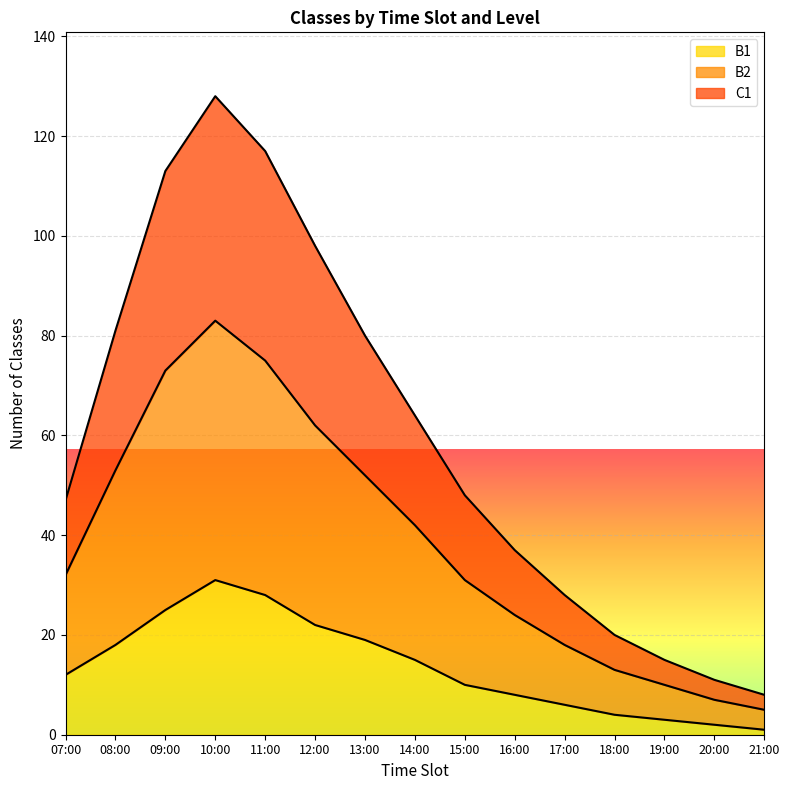

True or false: B2 has more than 0 points higher than both neighbors.

True